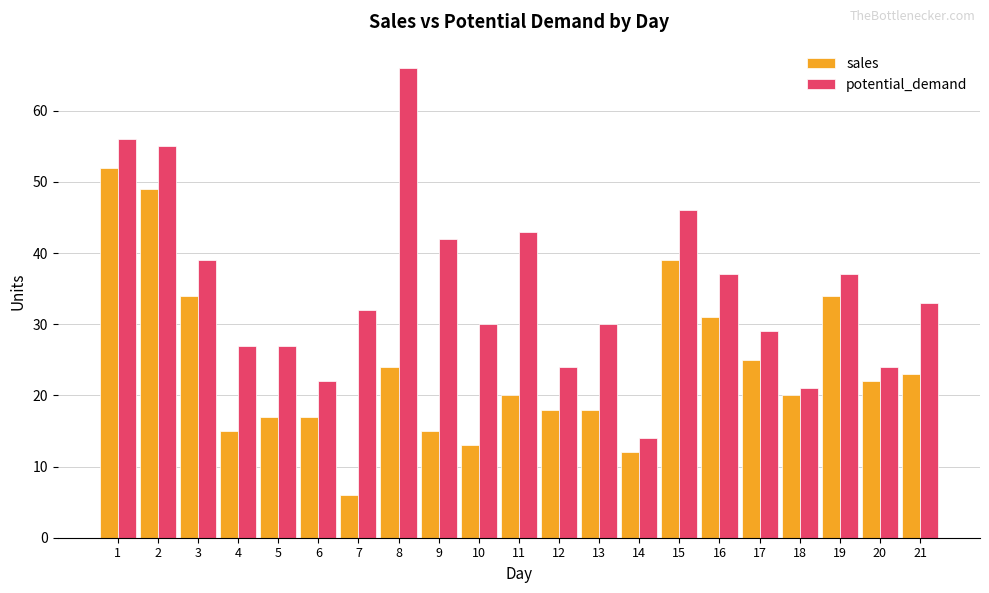

How many bars are there in total?

42